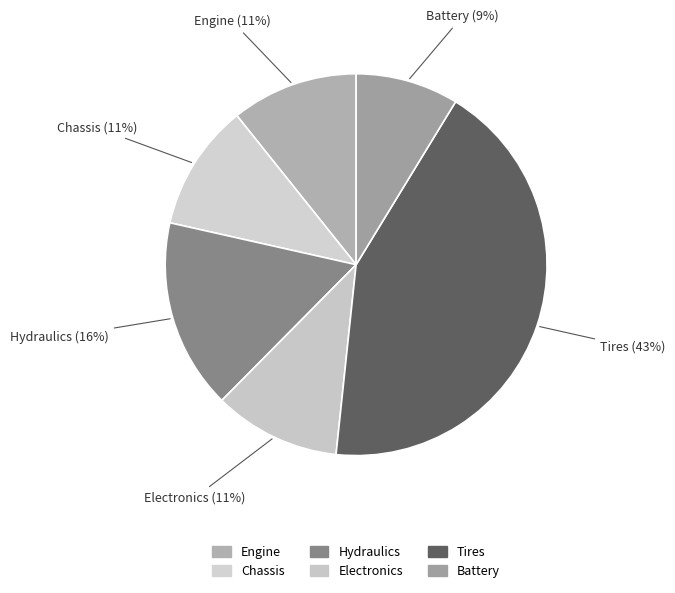

Which category has the smallest portion of the pie?

Battery